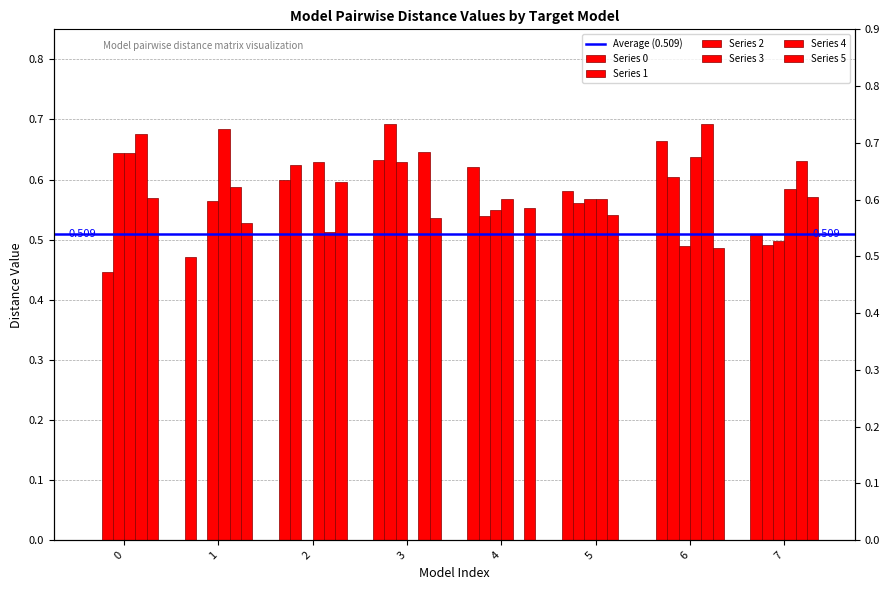

Which has a higher value, 7 or 5?

5